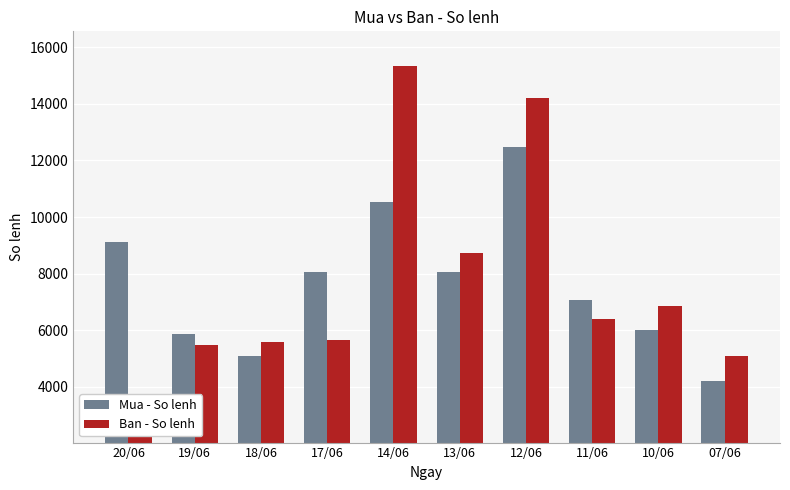

What is the difference between the highest and lowest values at 17/06?

2383